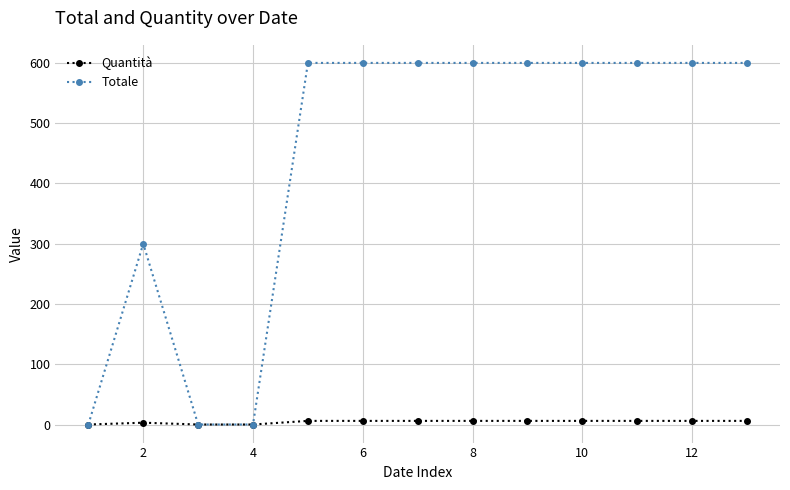

Which series has the largest total across all categories?

Totale